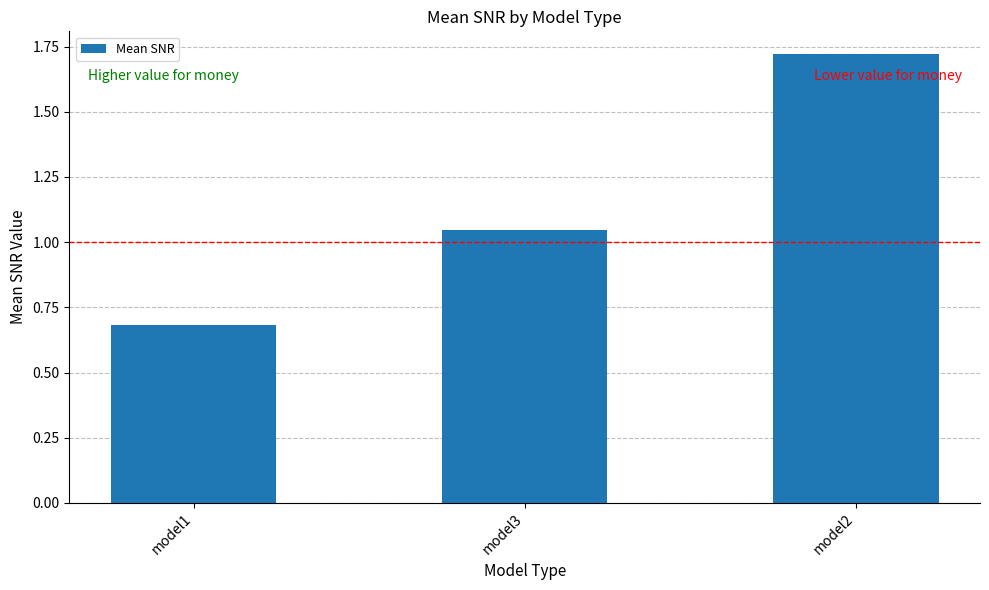

How many bars are there in total?

3